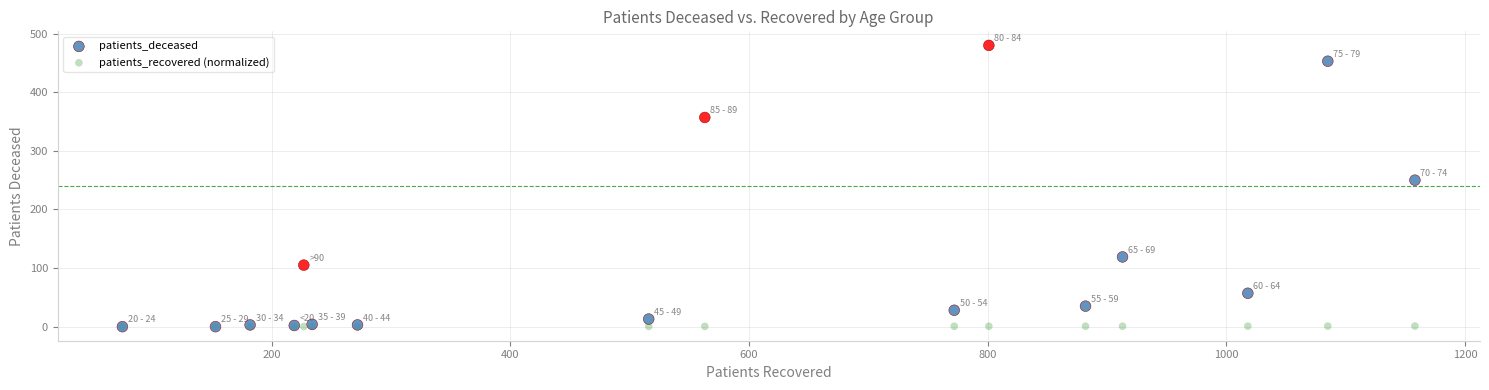

Across all series, what Y value is closest to 240?

250.0